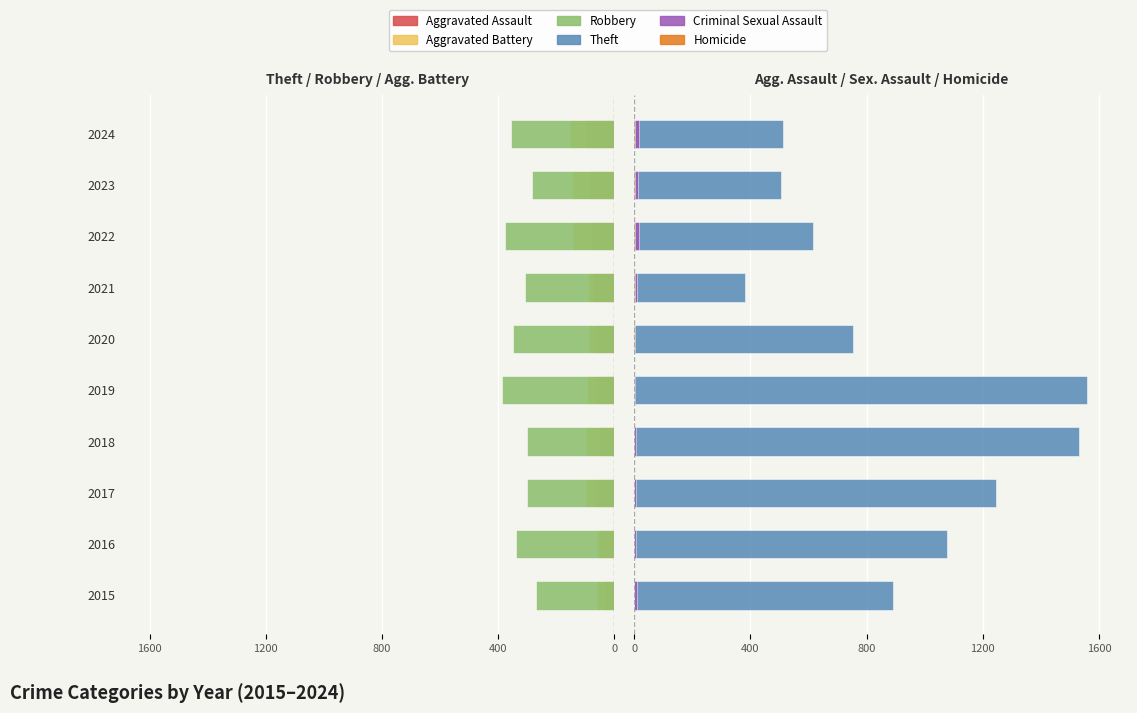

Is it true that Criminal Sexual Assault equals 1 at 2020?

True